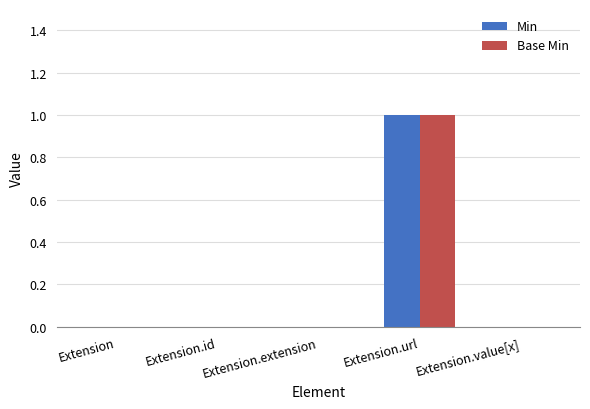

At which category is the sum across all series the highest?

Extension.url